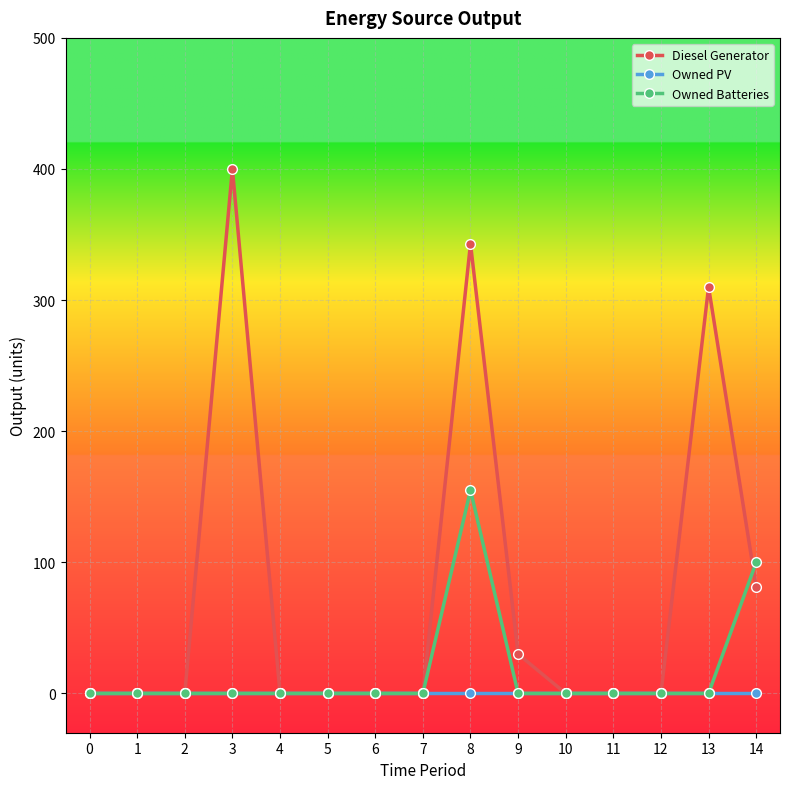

The Owned PV series shows 0 at 14. True or false?

True